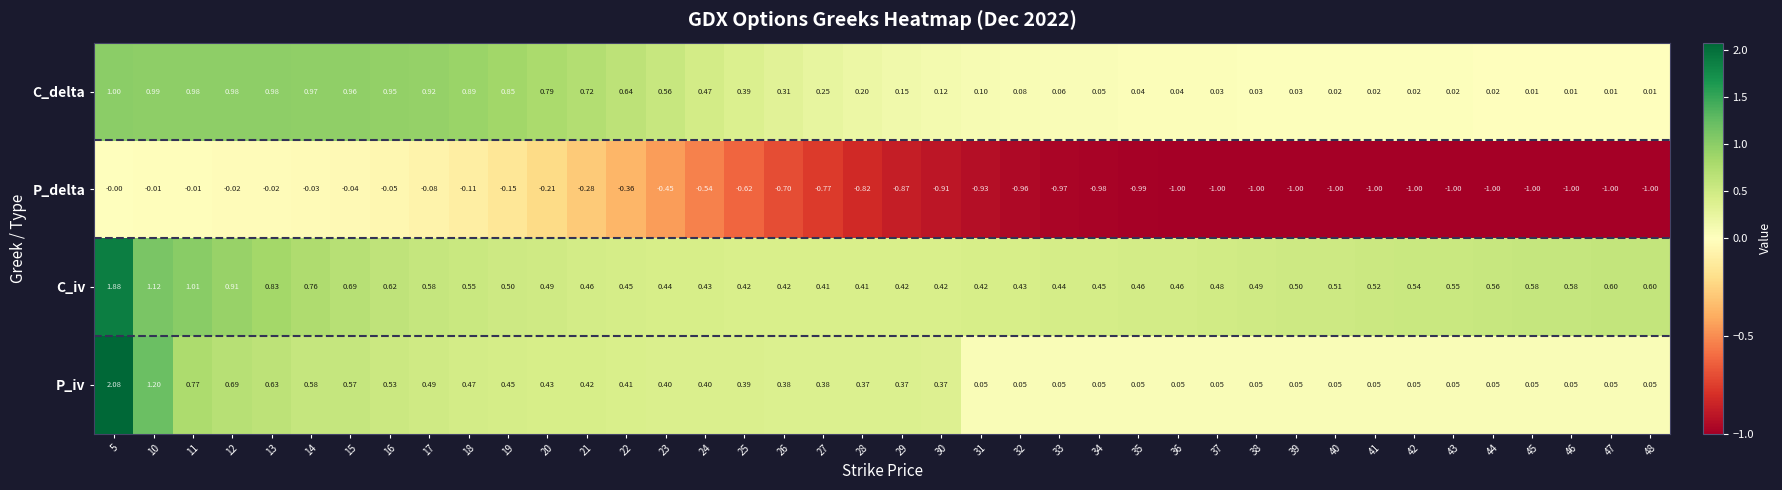

Which series has the largest total across all categories?

C_iv